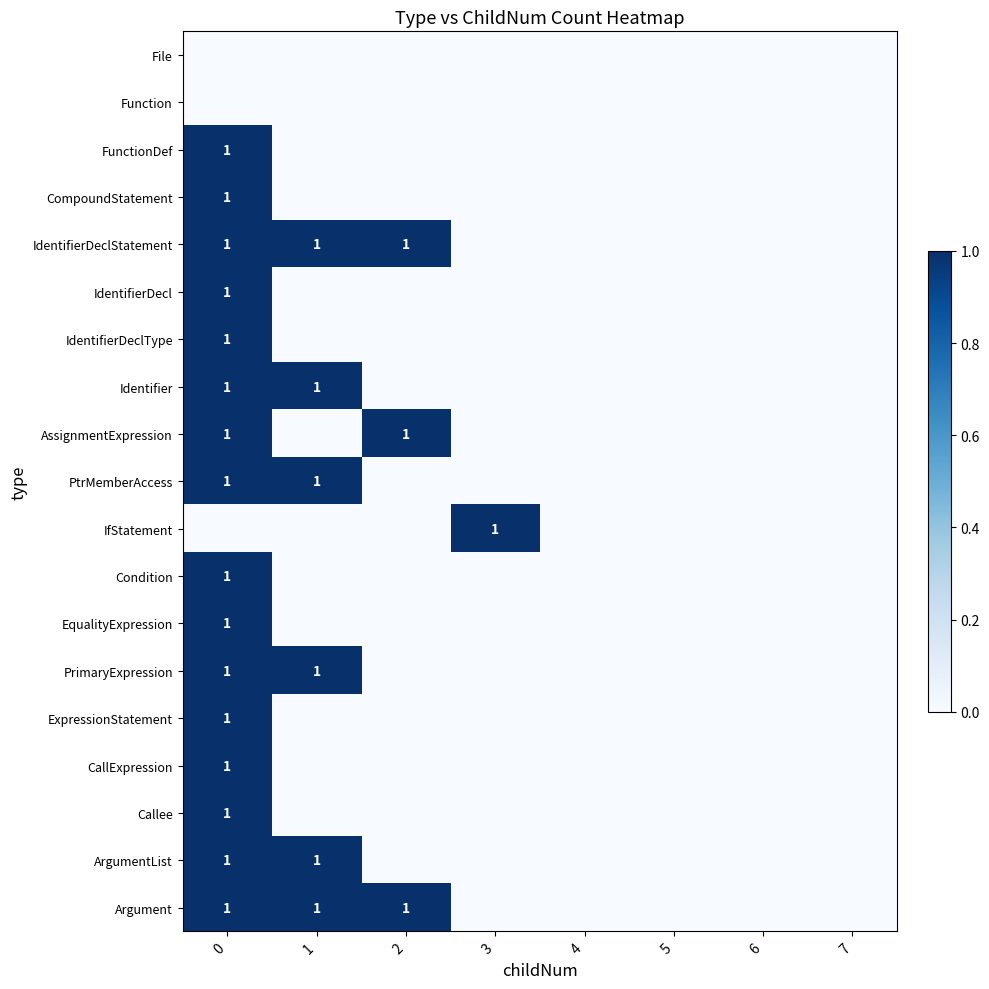

The value of PtrMemberAccess at 1 is 1. True or false?

True